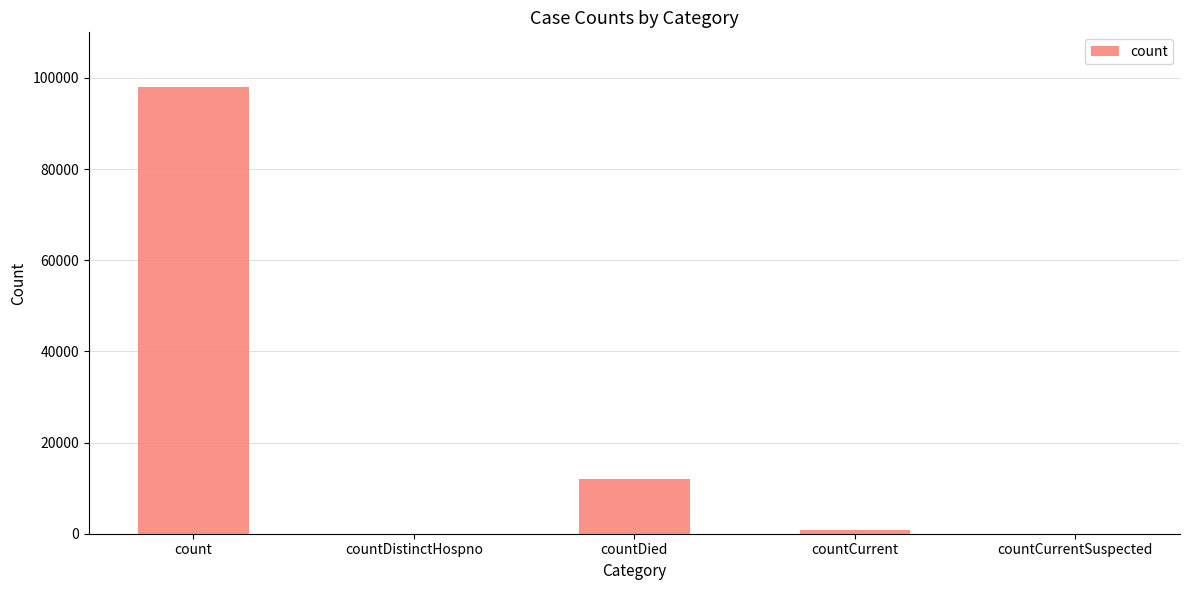

What is the greatest value displayed?

98010